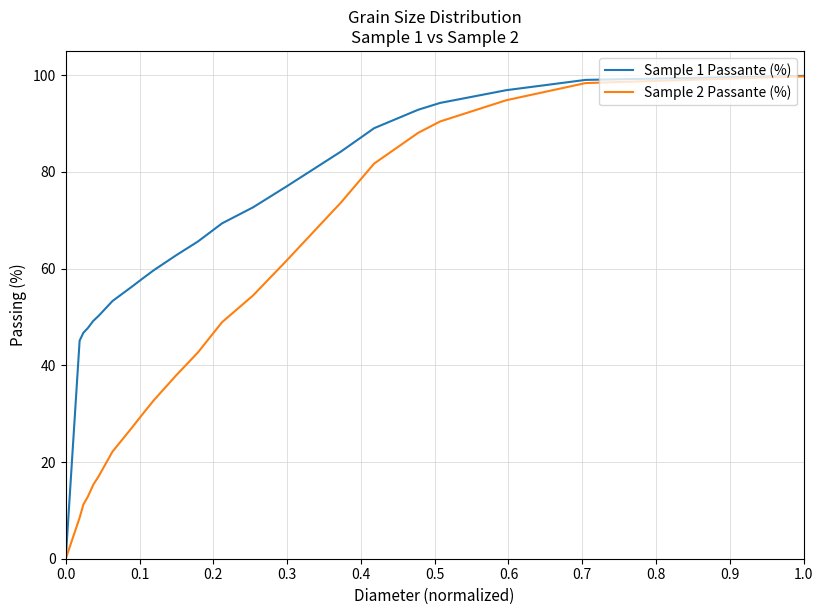

What are all the series names shown in the legend?

Sample 1 Passante (%), Sample 2 Passante (%)